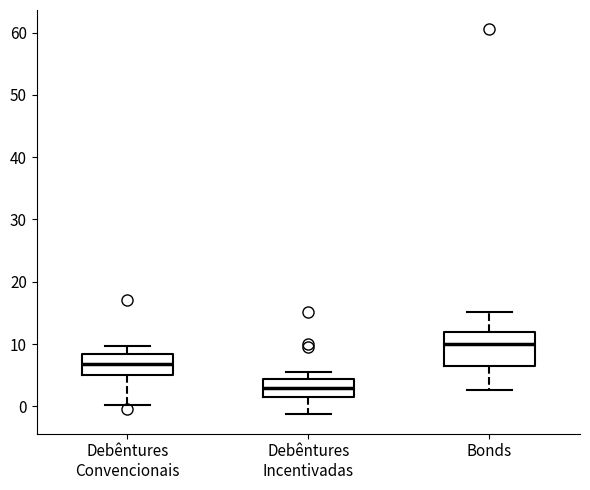

Which box's median line is the lowest?

Debêntures Incentivadas